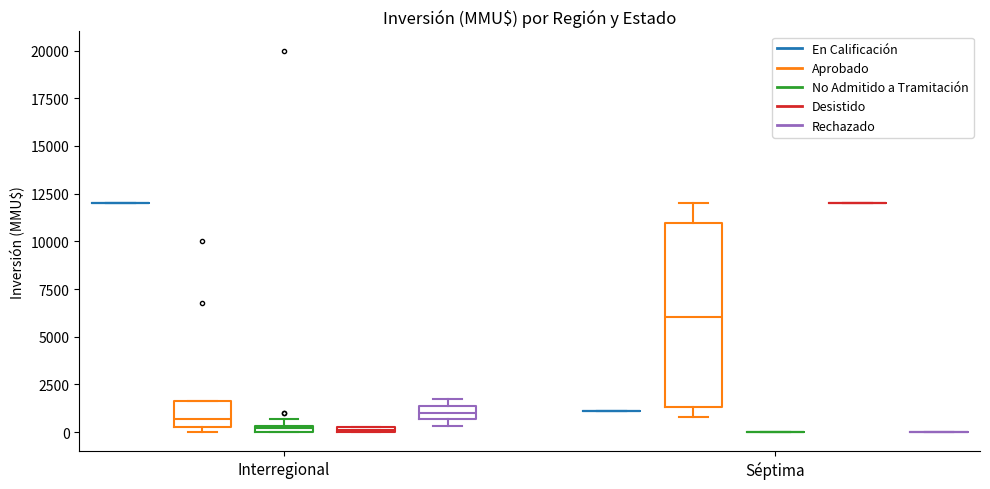

Comparing the boxes themselves (not the whiskers), which one is the tallest?

Séptima (Aprobado)